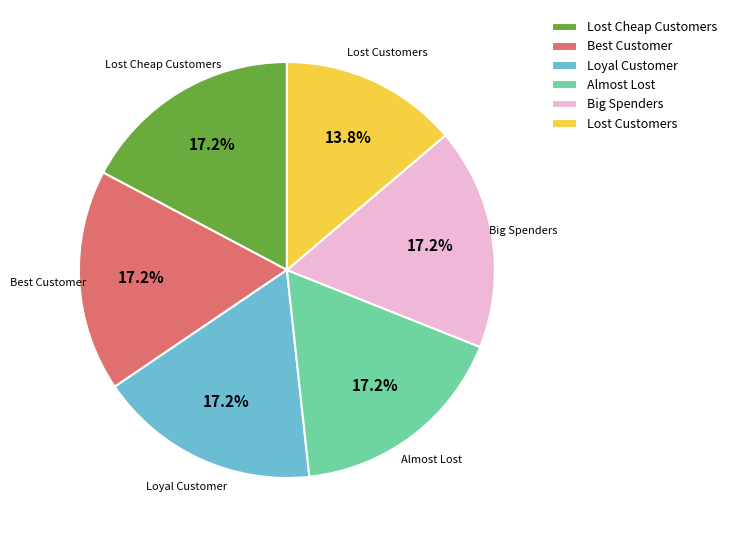

Approximately how many times larger is the value at Almost Lost compared to Big Spenders?

1.0